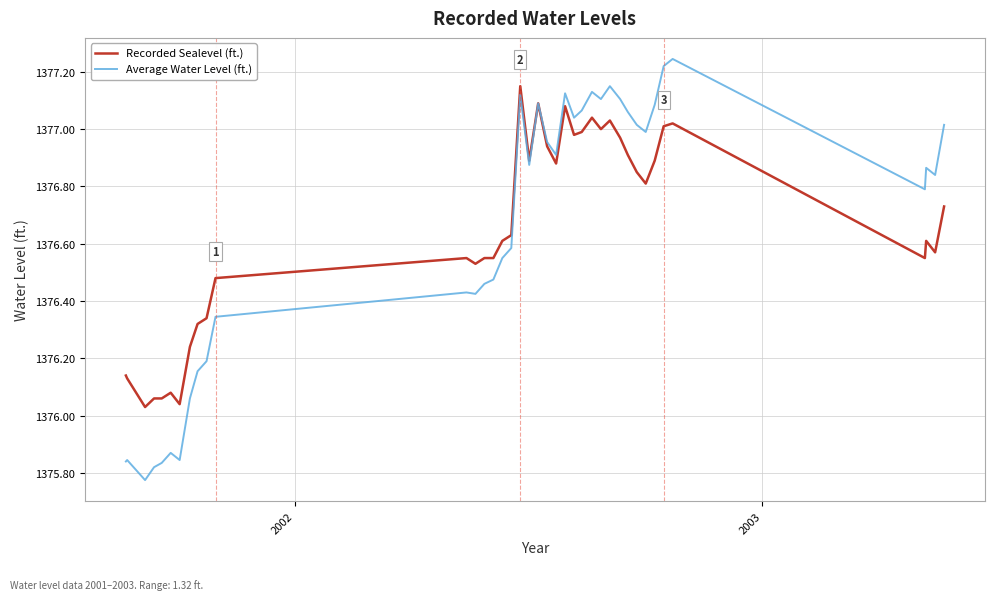

What is the sum of all Average Water Level (ft.) values?

55065.1